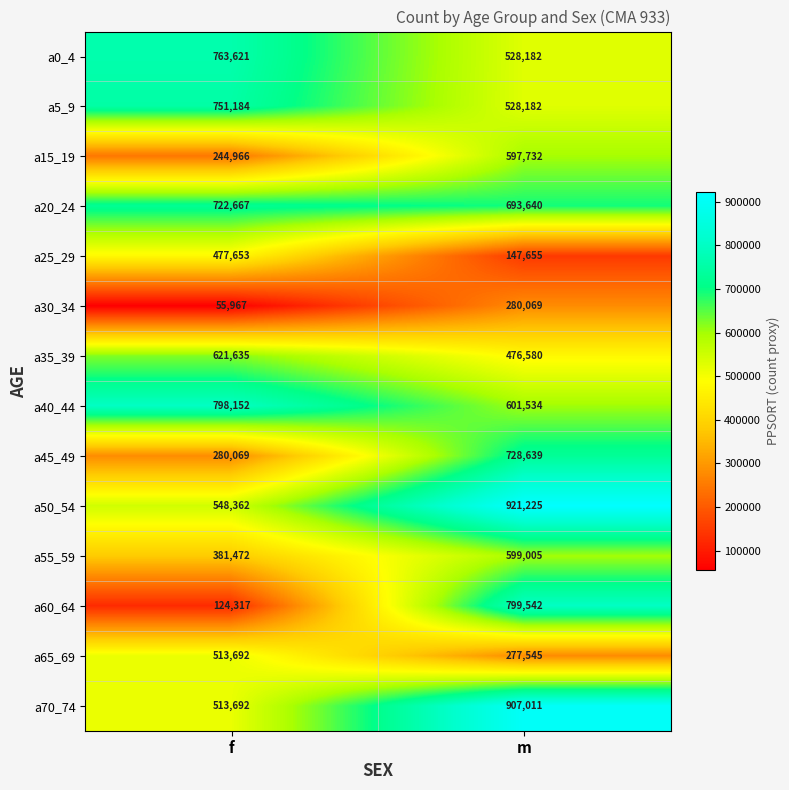

What is the spread (max minus min) of values at f?

742185